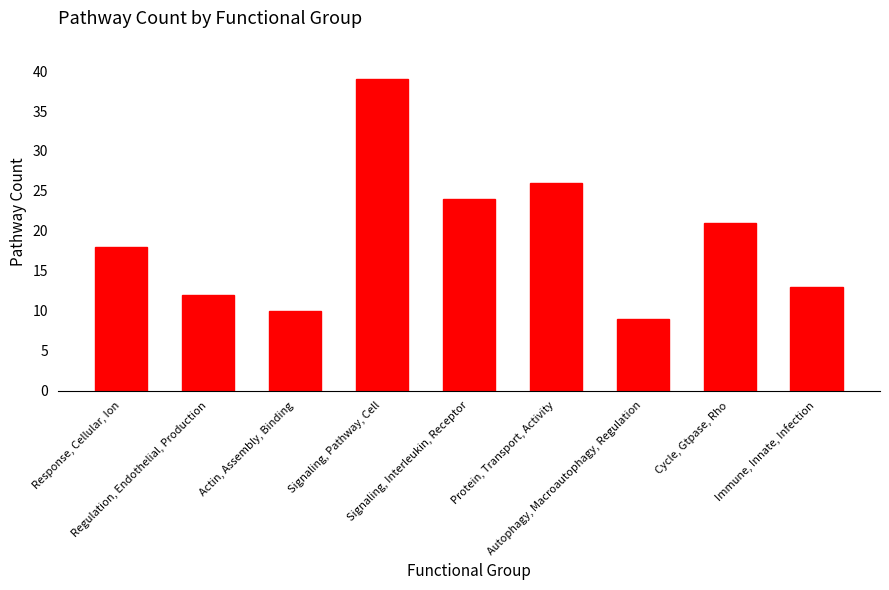

True or false: the data shows 9 at Response, Cellular, Ion.

False